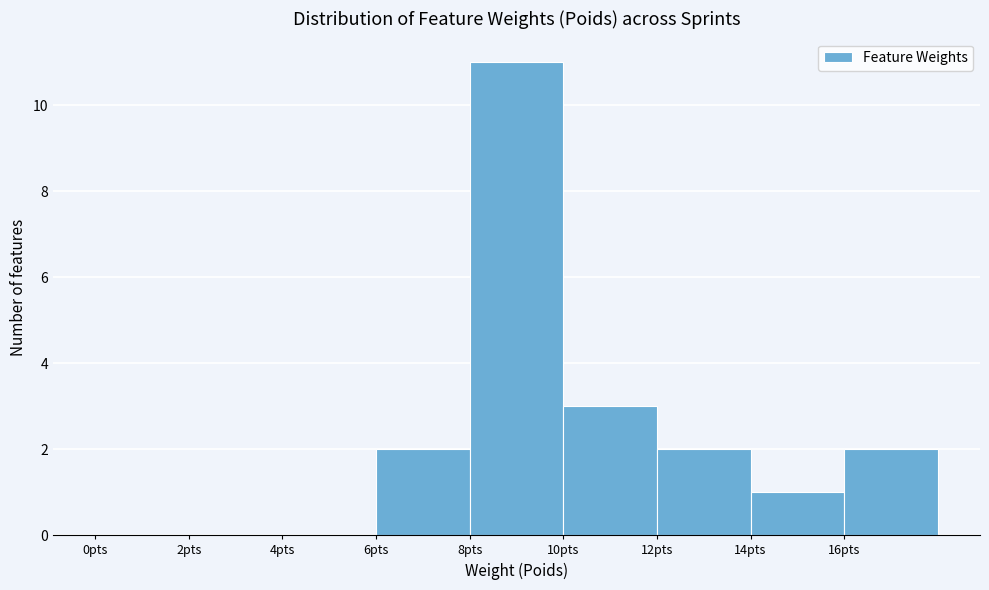

What is the height of the bar covering 6 to 8 on the x-axis? The values are not printed on the chart, so give them approximately, as read against the axis.

2